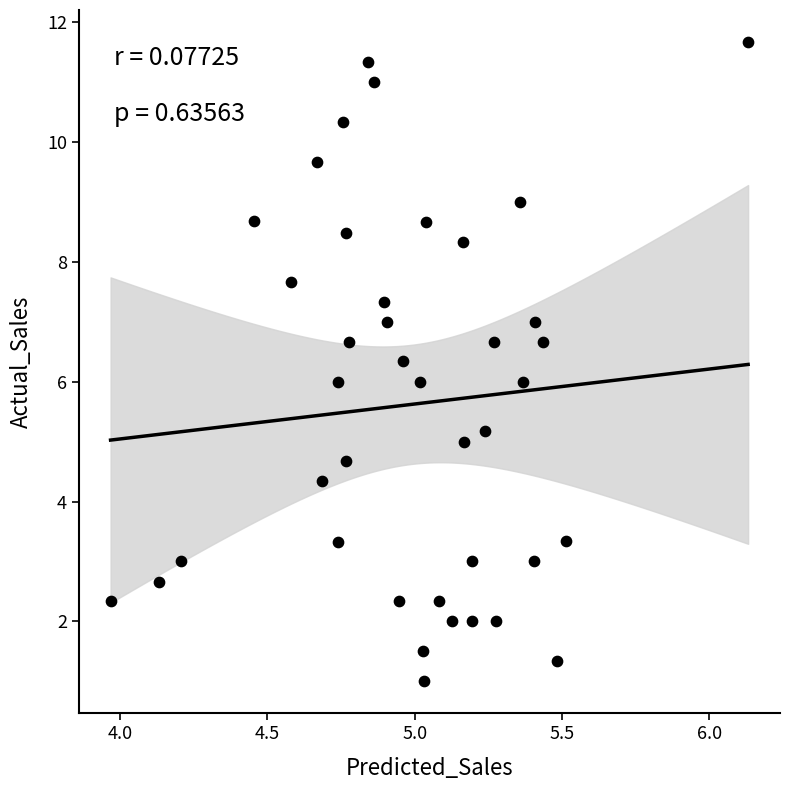

What is the range of Y values (max minus min)?

10.7